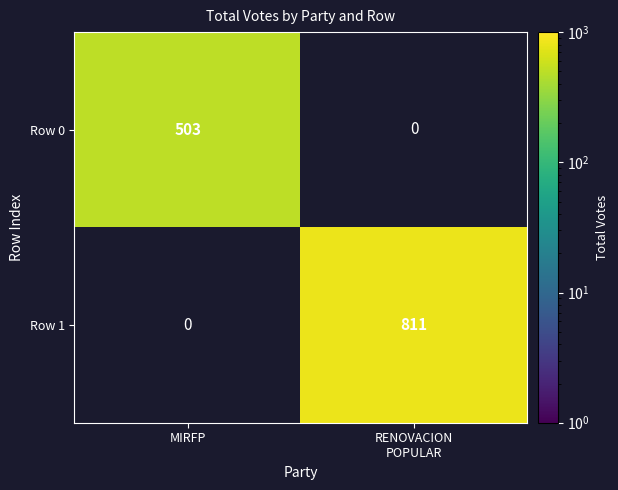

The value of Row 0 at MIRFP is 141. True or false?

False